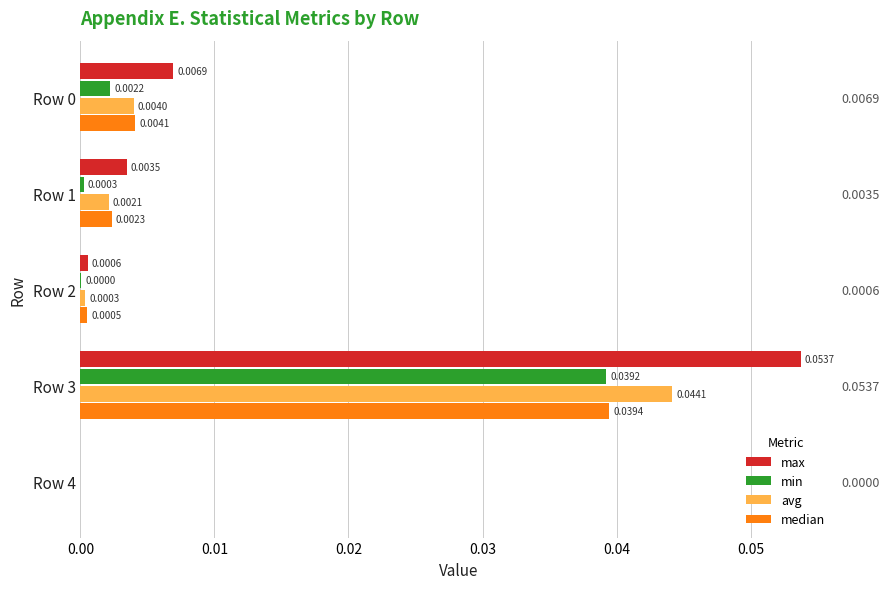

How many values in the median series exceed 0?

4